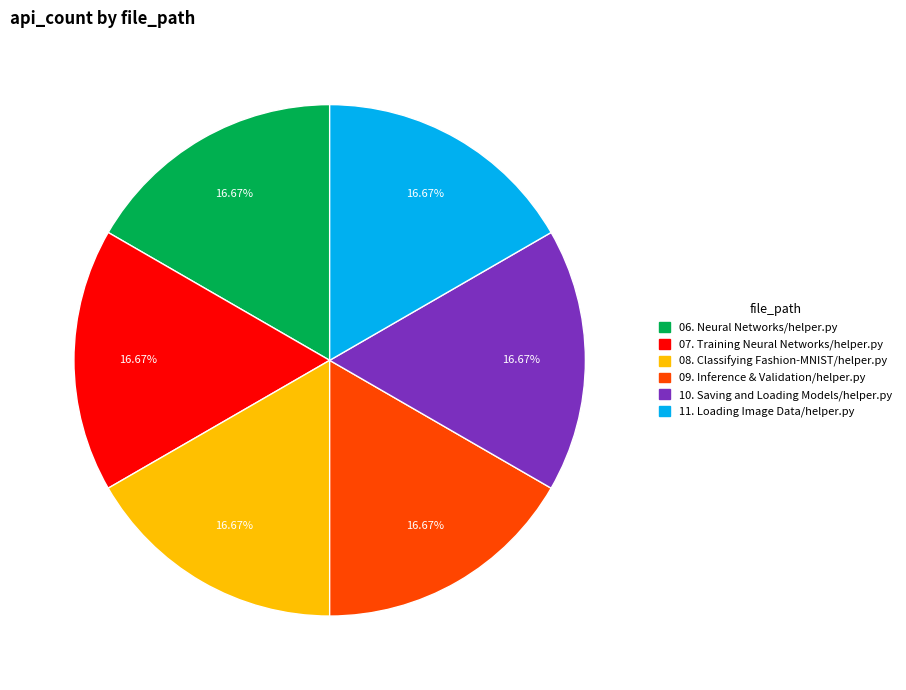

Is there any slice that represents more than half of the pie?

No